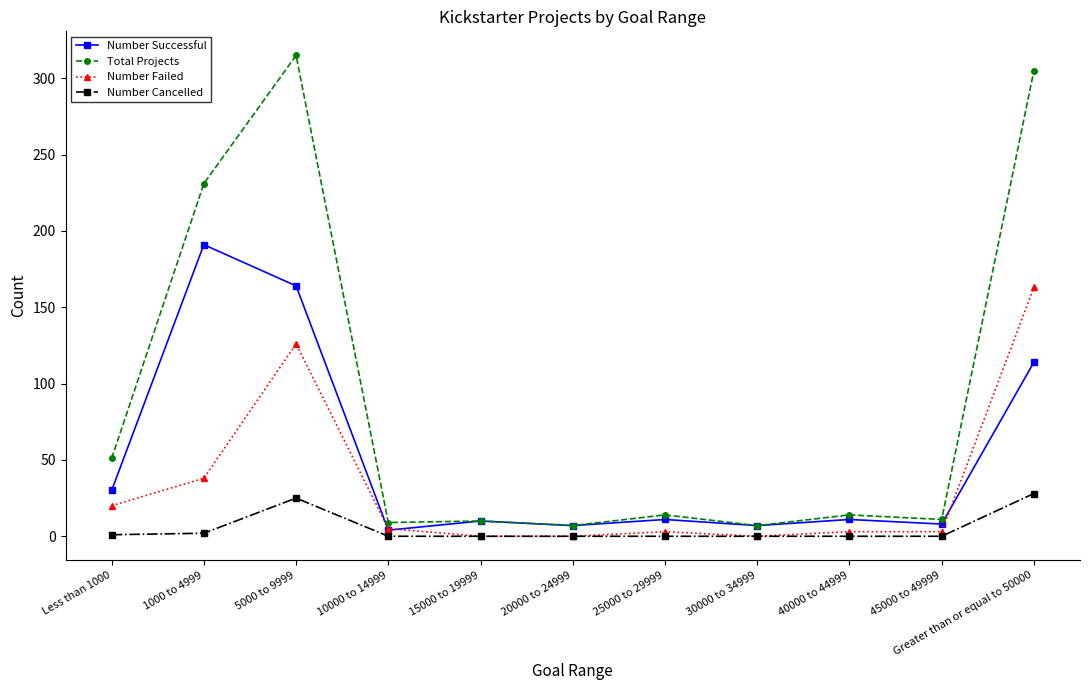

What position from the left is 15000 to 19999?

5